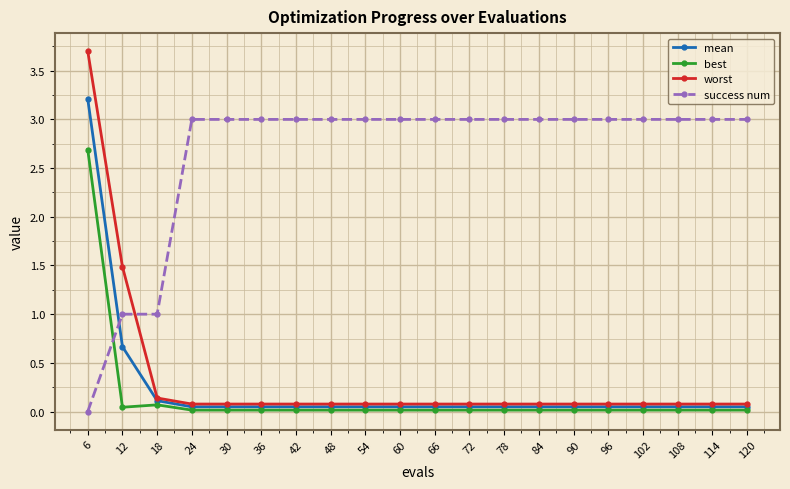

Is the value of mean at 6 greater than the value of success num at 12?

Yes